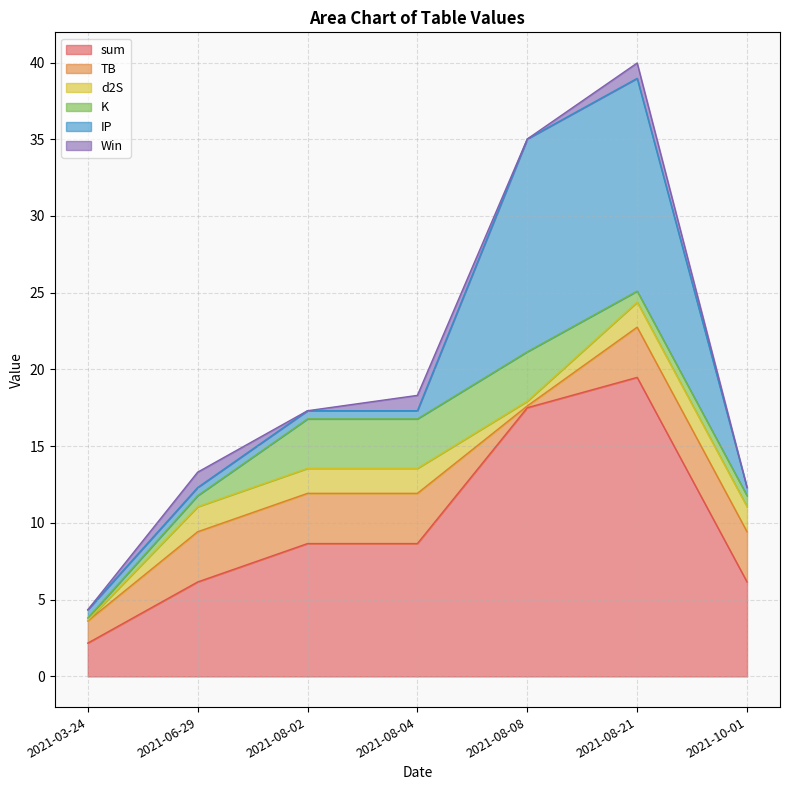

The sum series shows 8.8 at 2021-10-01. True or false?

False